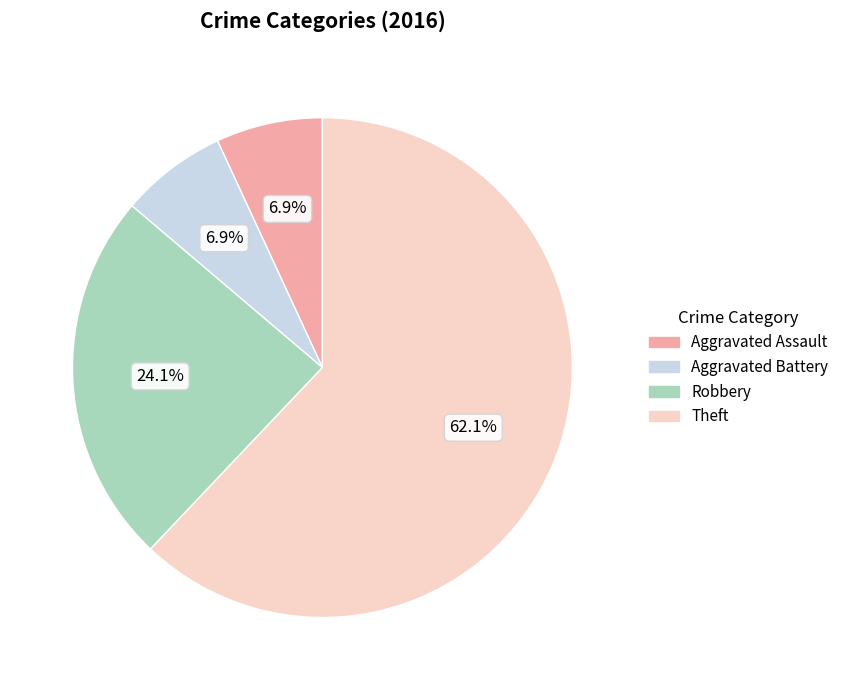

To the nearest percent, what percentage of the pie is Theft?

62%